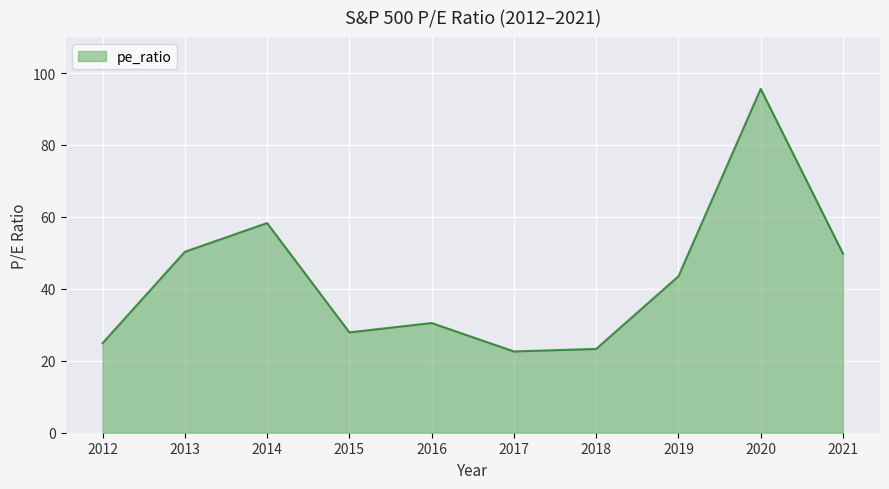

Which label corresponds to the largest value in the chart?

2020